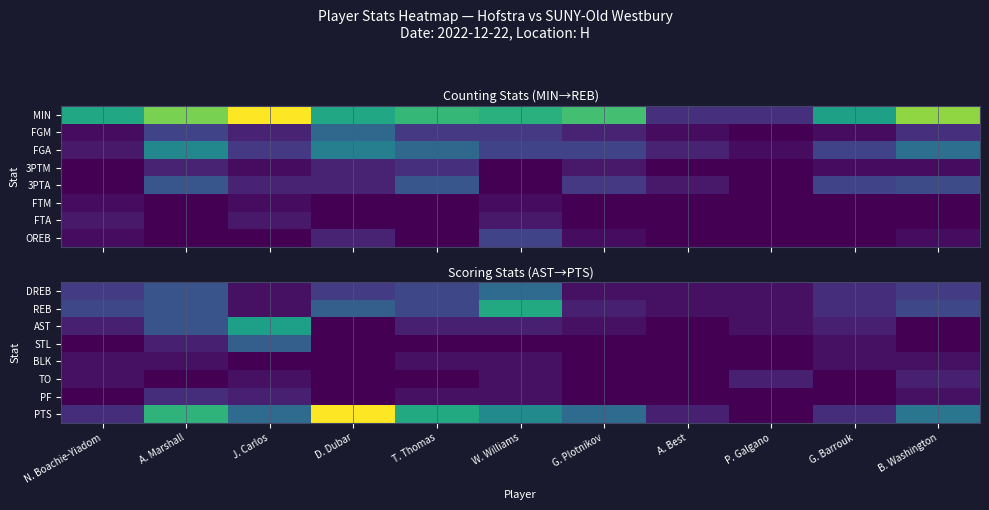

Rank the series at T. Thomas from lowest to highest value.

STL, TO, BLK, PF, AST, DREB, REB, PTS